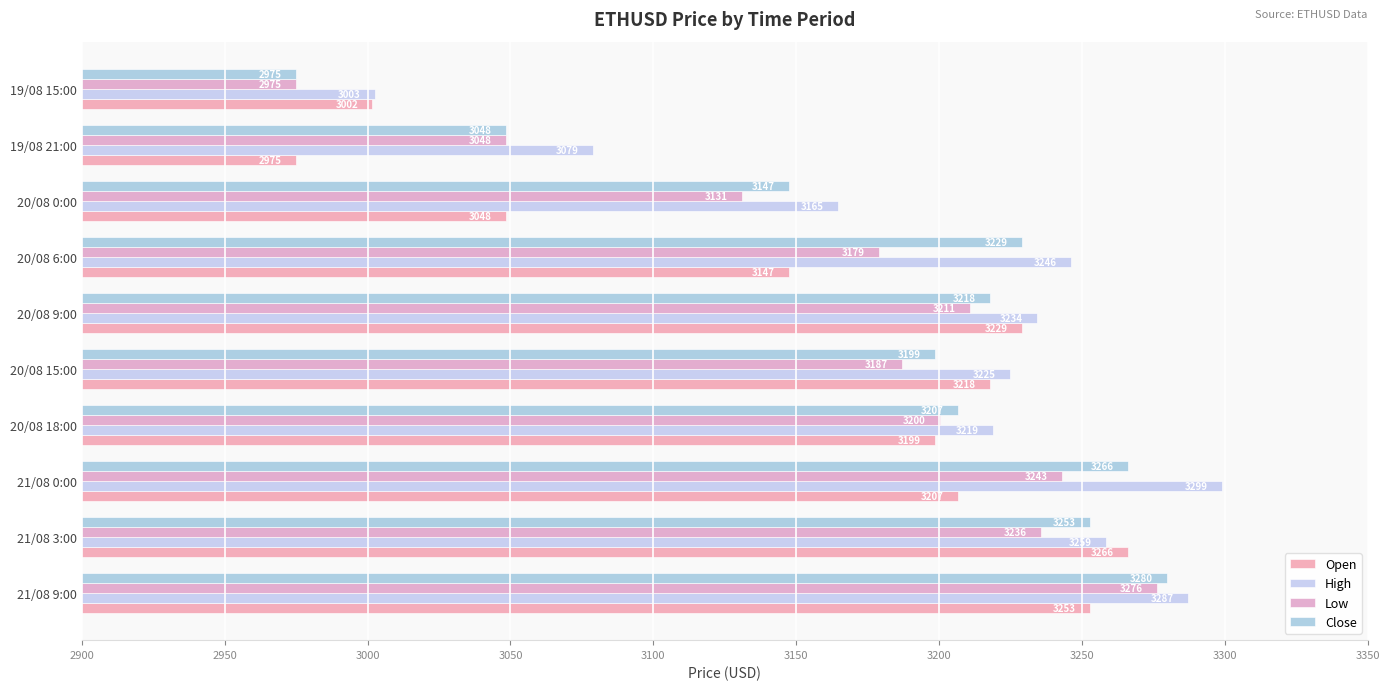

Count the number of categories in the chart.

10